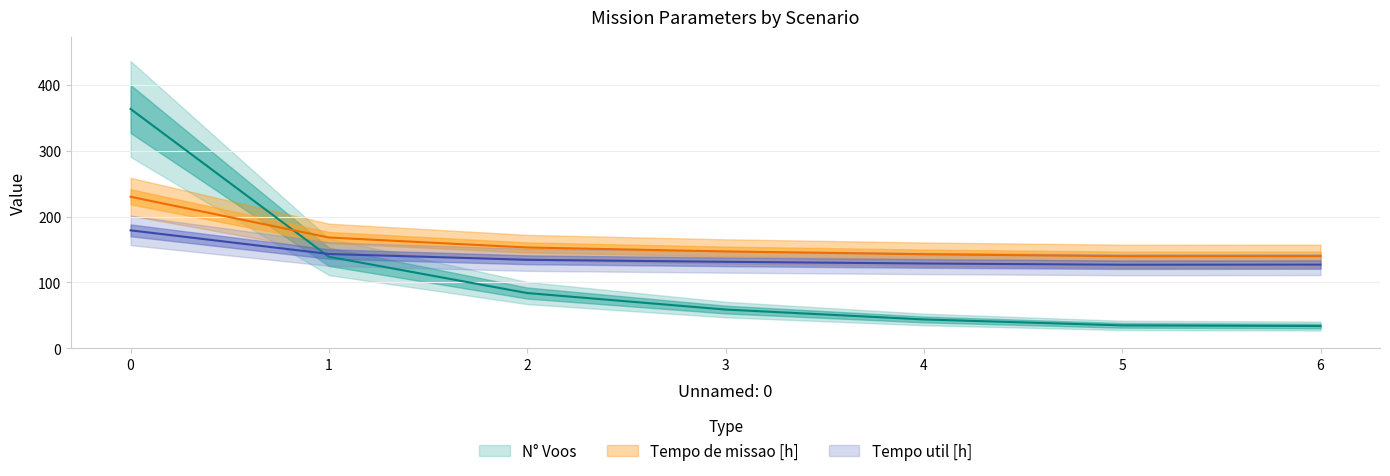

Is the value of Tempo de missao [h] at 0 greater than the value of Capacidade operacional [ha/h] at 3?

Yes